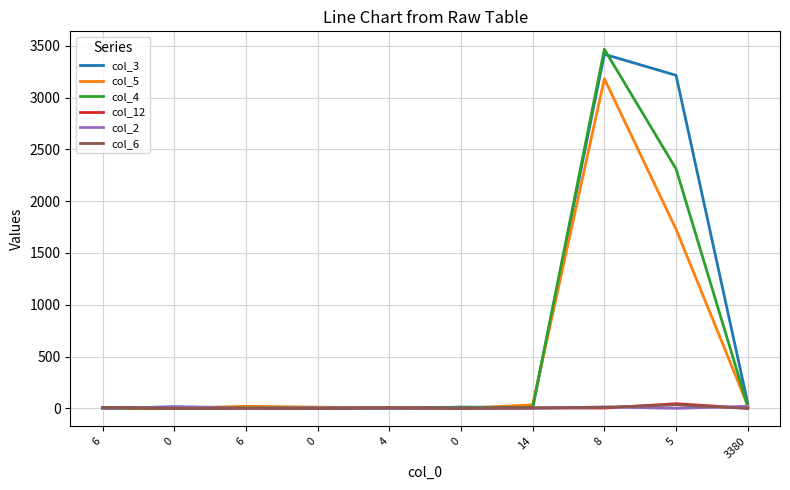

Which series ends up on top after the final intersection of col_2 and col_3?

col_3